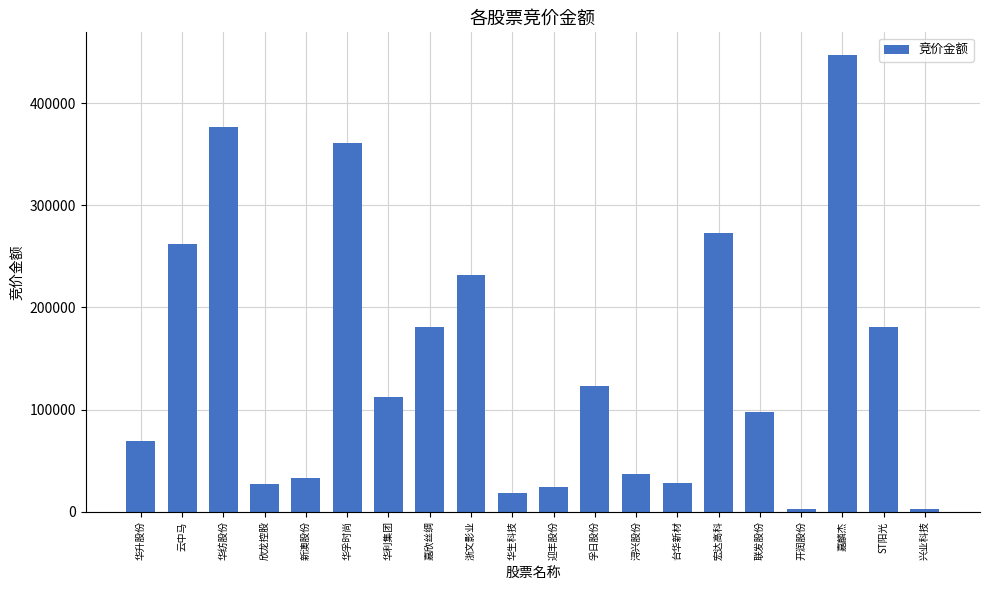

What is the difference between the second highest and minimum values?

374036